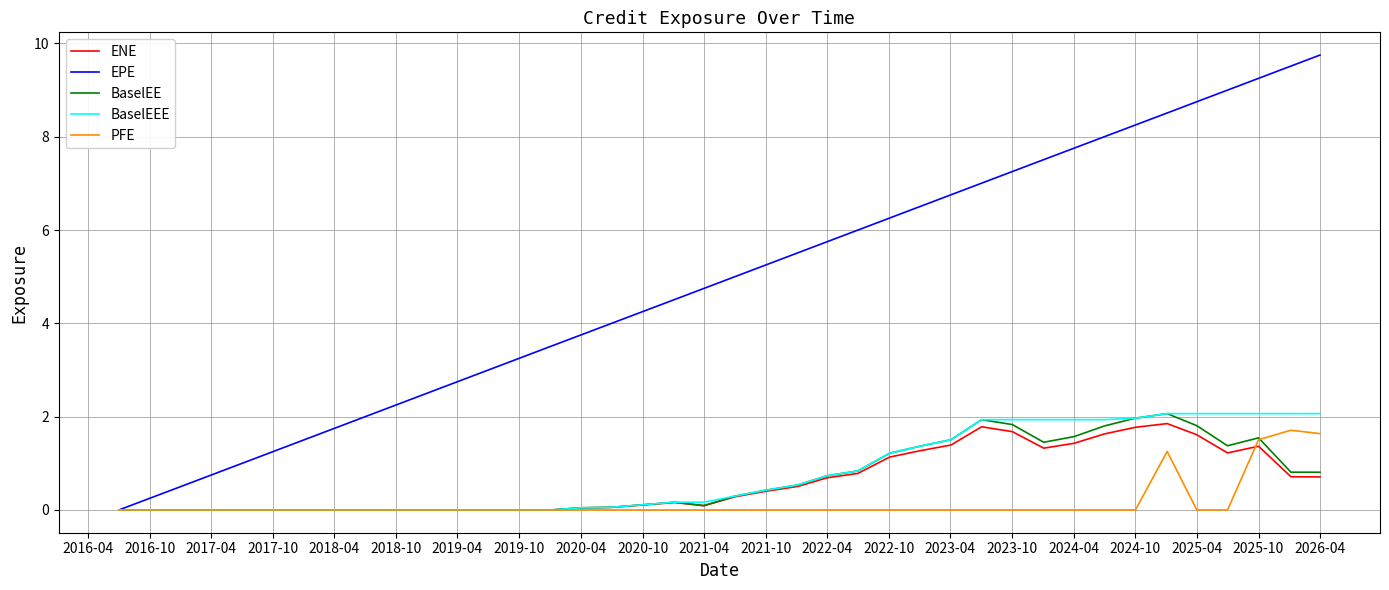

Is this an area chart (filled region under the line)?

No